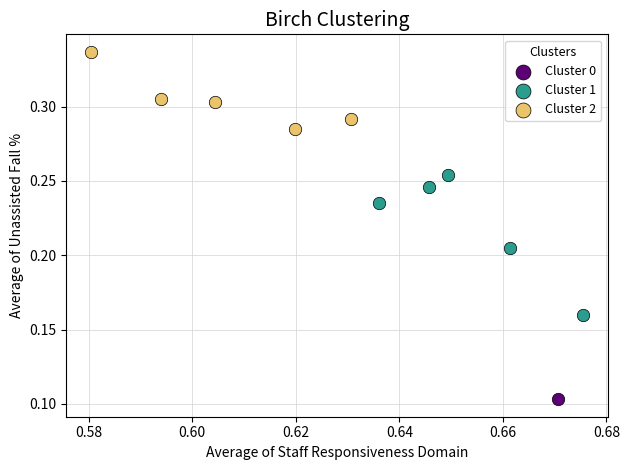

What are all the series names shown in the legend?

Cluster 0, Cluster 1, Cluster 2